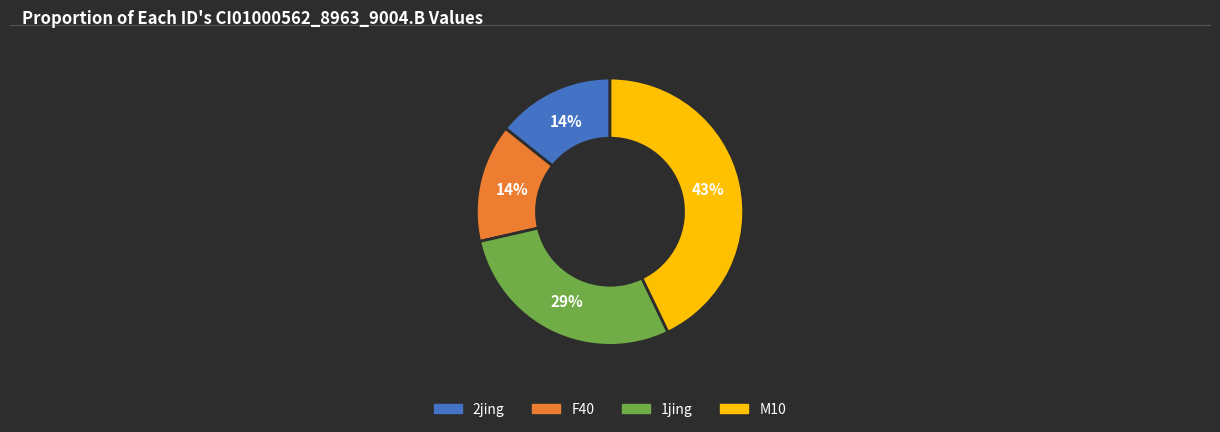

How many slices are in this pie chart?

4